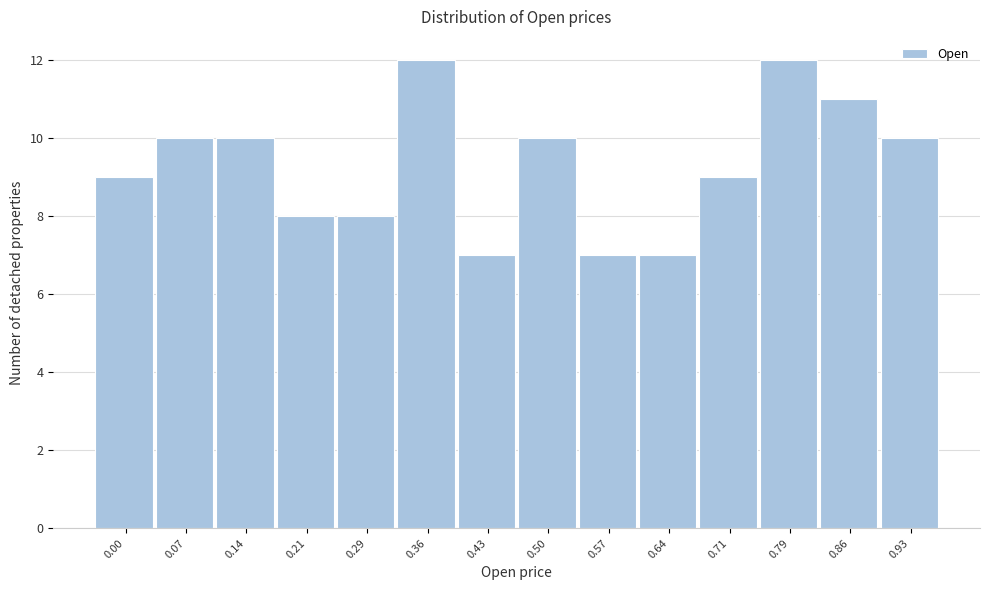

Reading left to right, what are all the values shown in this chart?

0.00=9	0.07=10	0.14=10	0.21=8	0.29=8	0.36=12	0.43=7	0.50=10	0.57=7	0.64=7	0.71=9	0.79=12	0.86=11	0.93=10